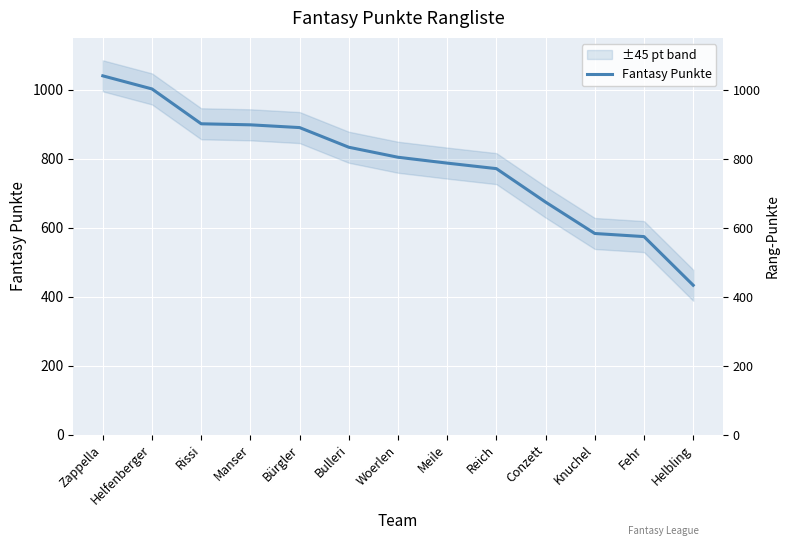

What is the label of the 7th point from the left?

Woerlen